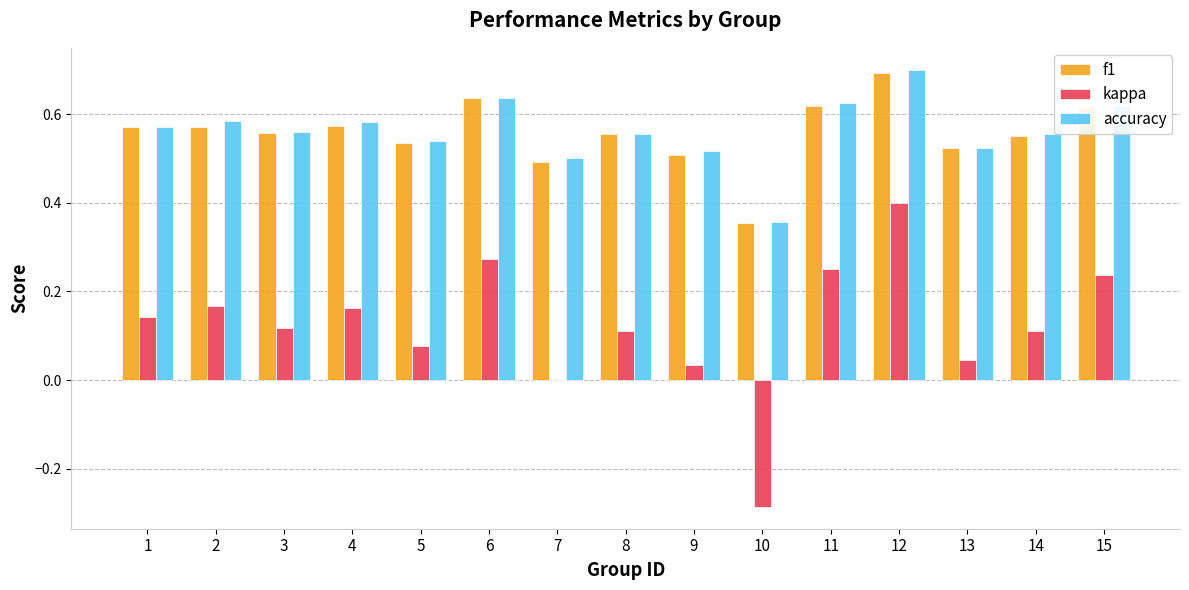

The f1 series shows 0.8 at 1. True or false?

False